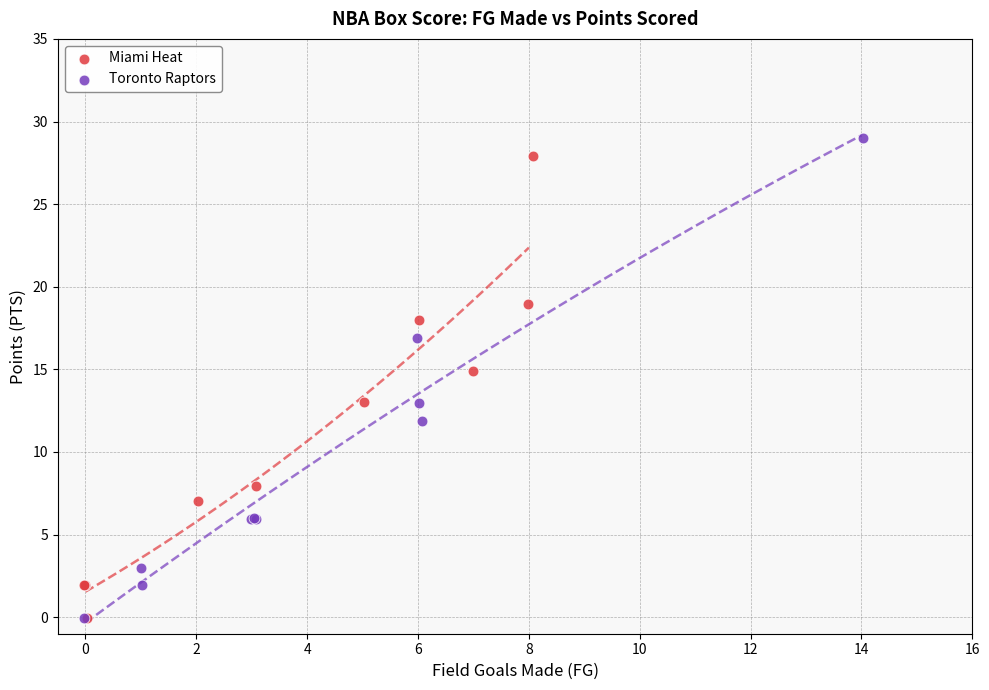

Which series contains the highest Y value?

Toronto Raptors